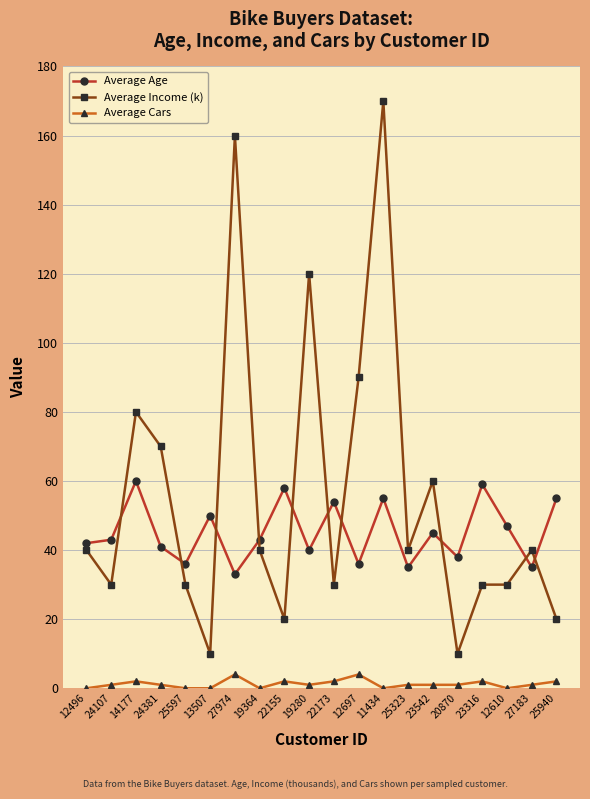

Which series ends up on top after the final intersection of Average Income (k) and Average Age?

Average Age